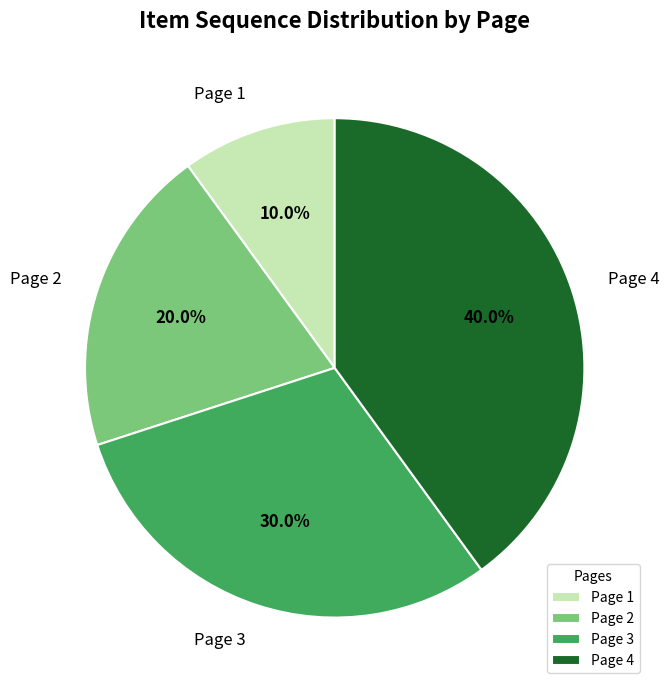

What is the ratio of the value at Page 3 to the value at Page 1?

3.0